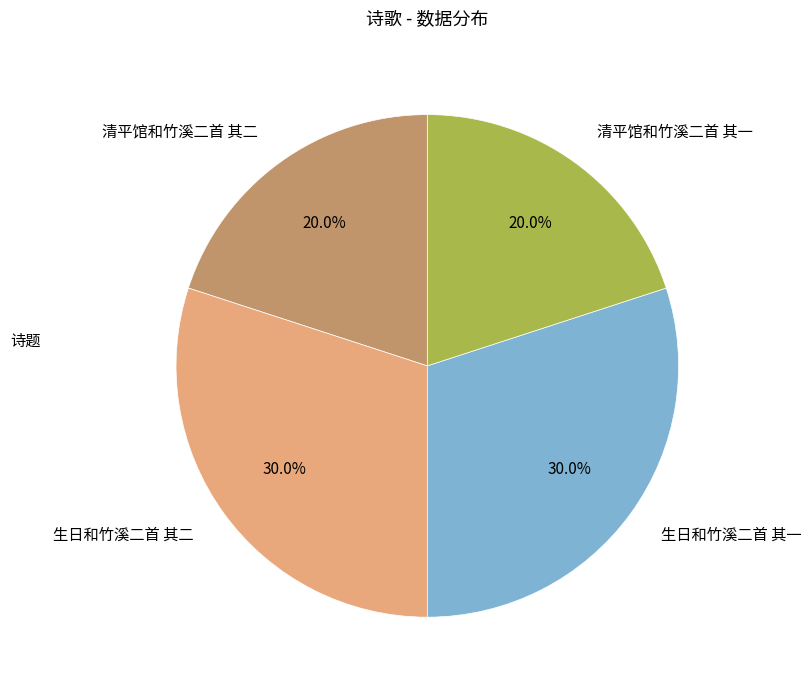

Is it true that 生日和竹溪二首 其一 is 23% of the pie?

False